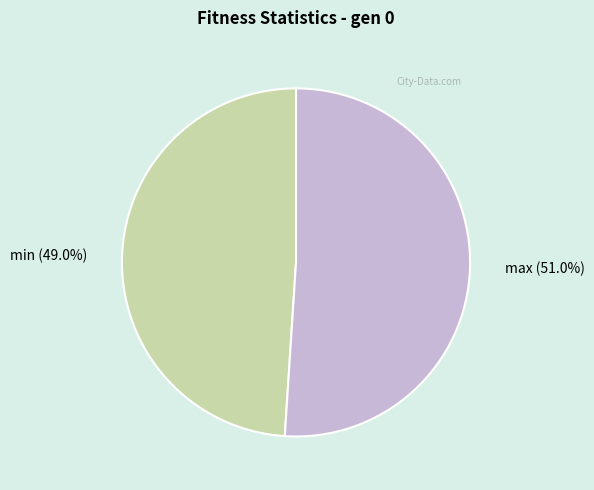

Is there a majority slice in this chart?

Yes